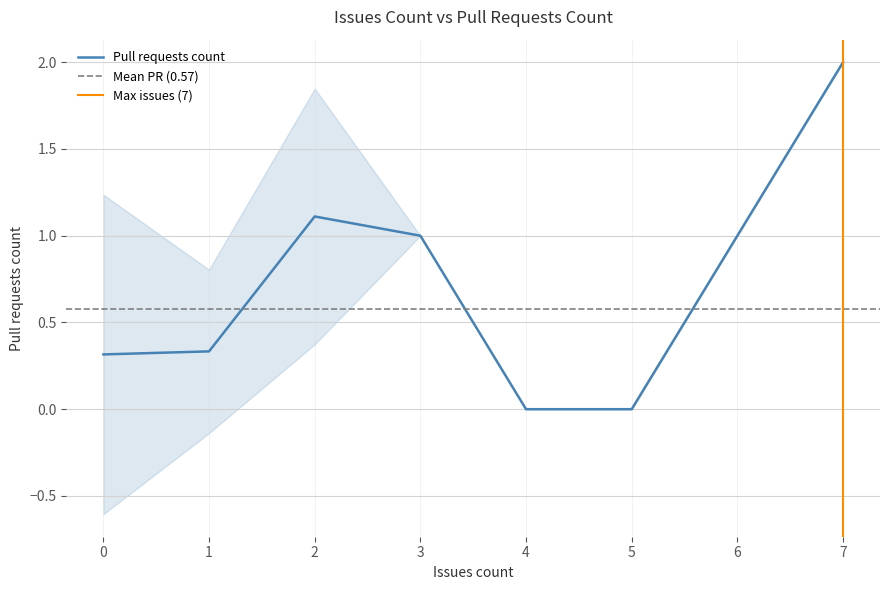

The value of Pull requests count at 5 is 0.6. True or false?

False